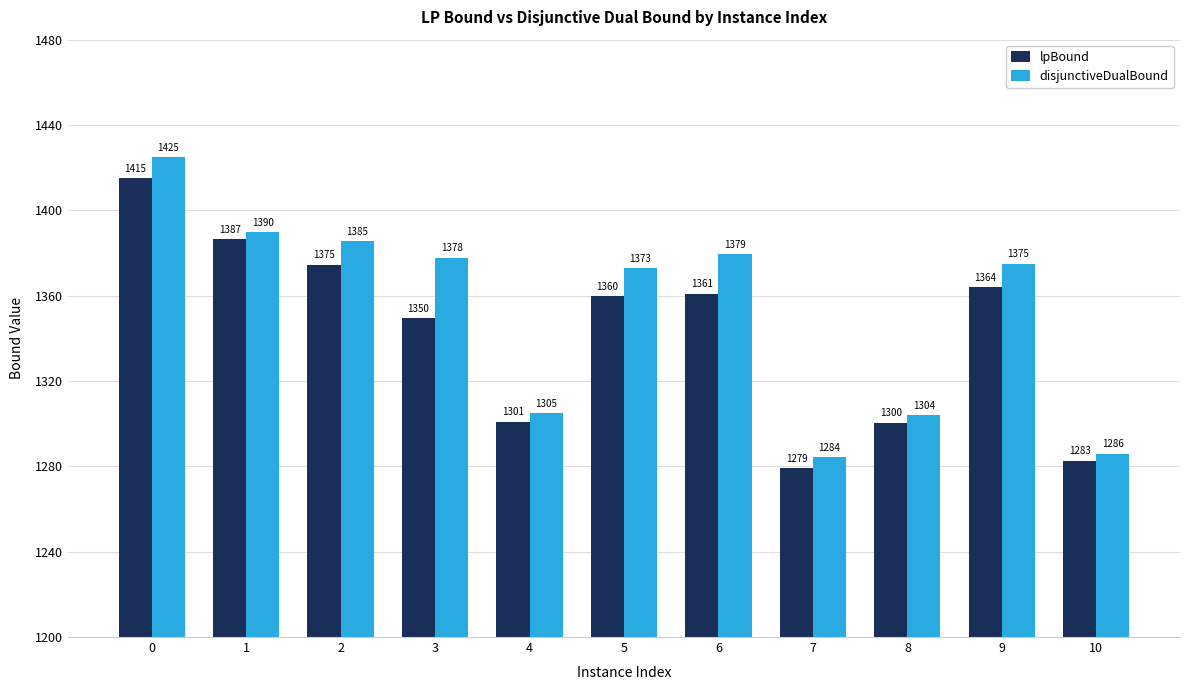

What is the difference between the highest and lowest values at 0?

10.0